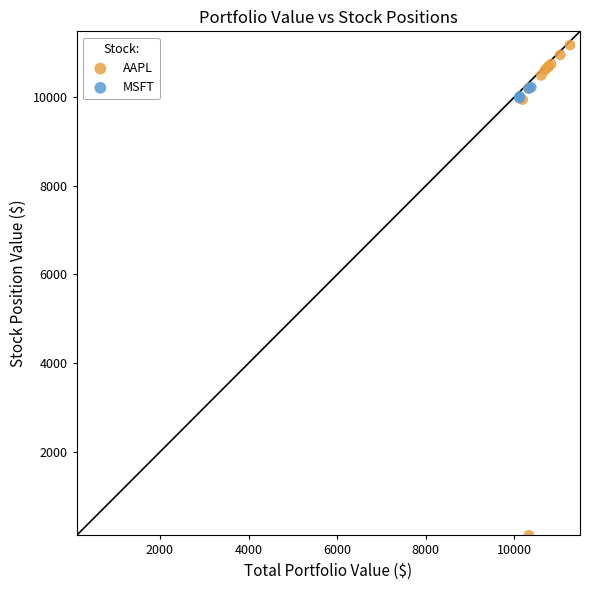

Which series contains the lowest Y value?

AAPL